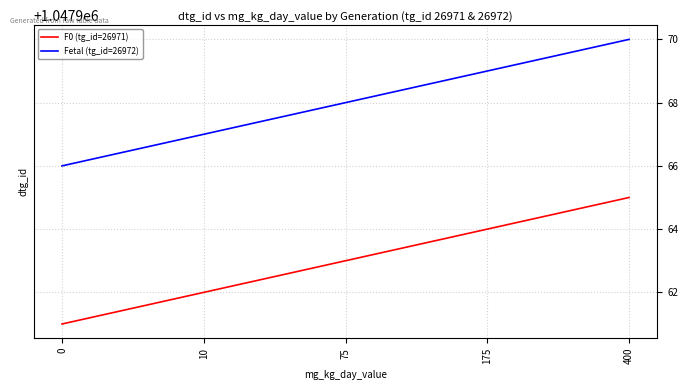

What is the minimum value for F0 (tg_id=26971)?

1047961